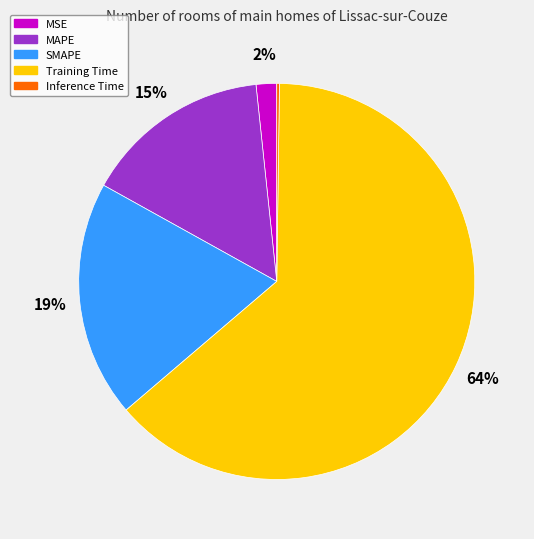

Which has a higher value, MAPE or Training Time?

Training Time